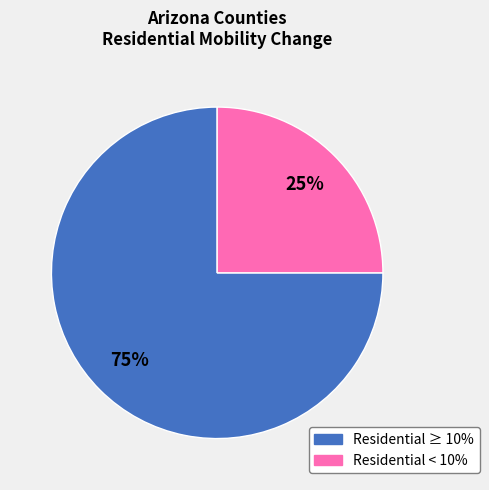

Does any single category account for the majority?

Yes